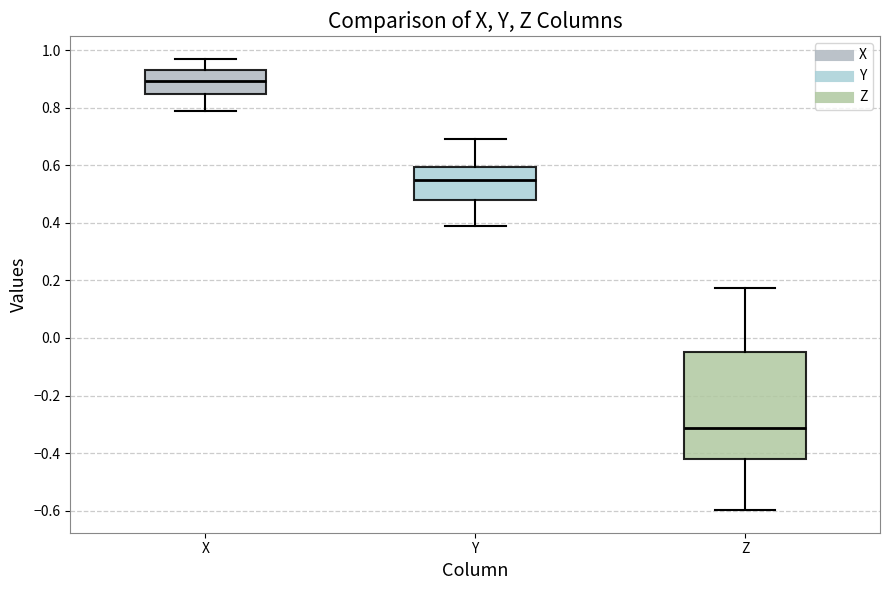

Which box's median line is the highest?

X